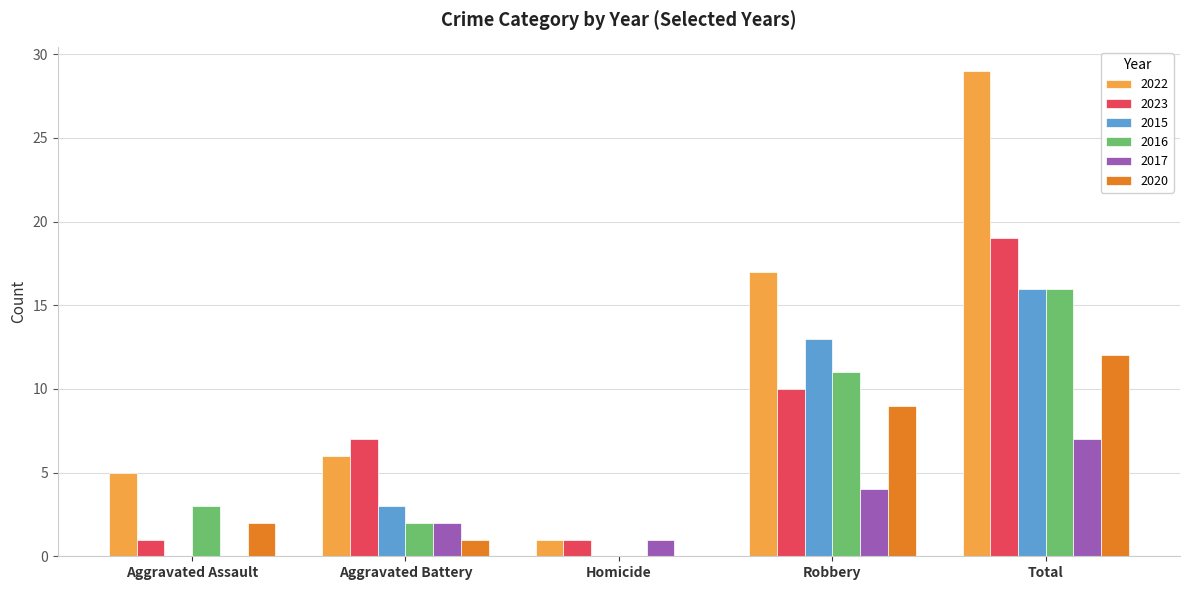

True or false: 2017 has a value of 2 at Robbery.

False